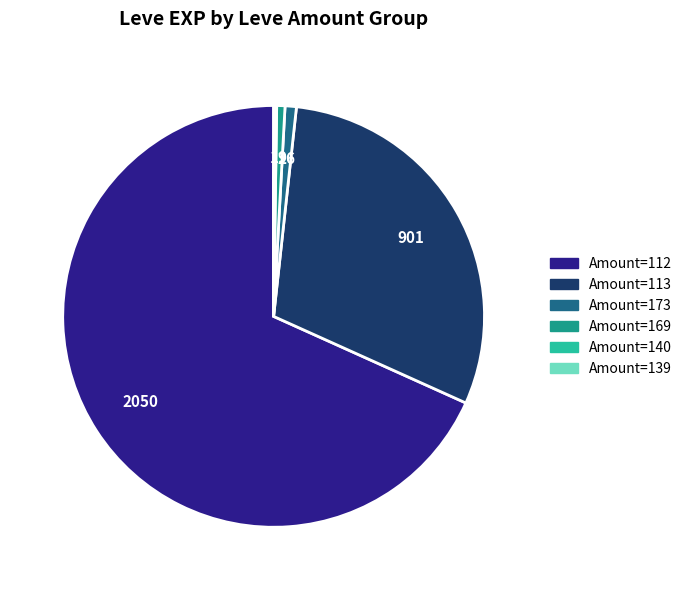

Is there a majority slice in this chart?

Yes